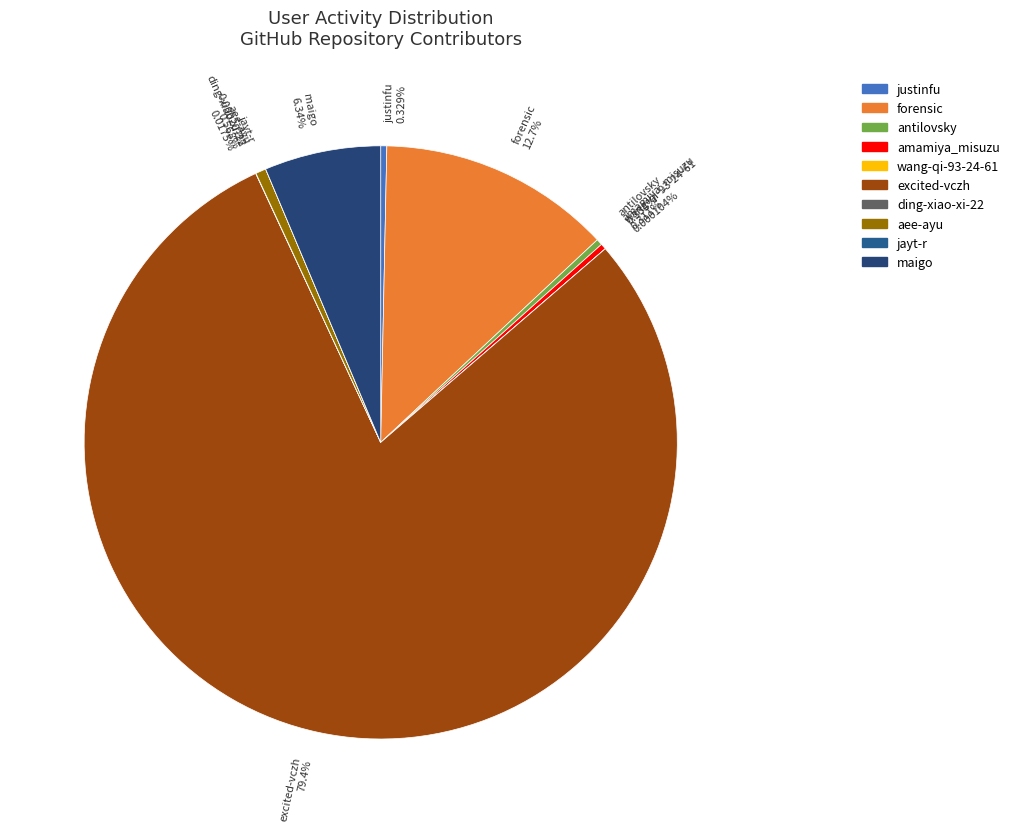

What is the largest slice in the pie chart?

excited-vczh